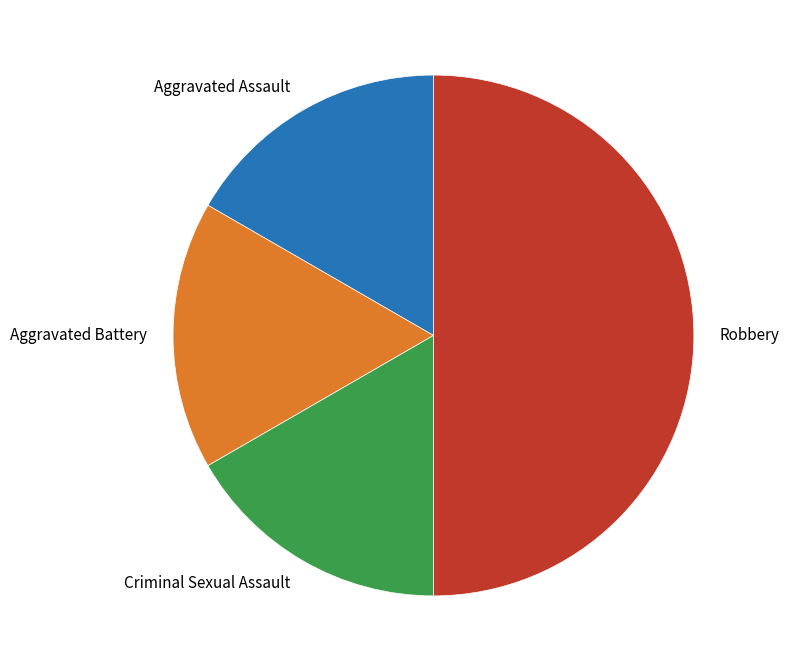

What is the largest slice in the pie chart?

Robbery